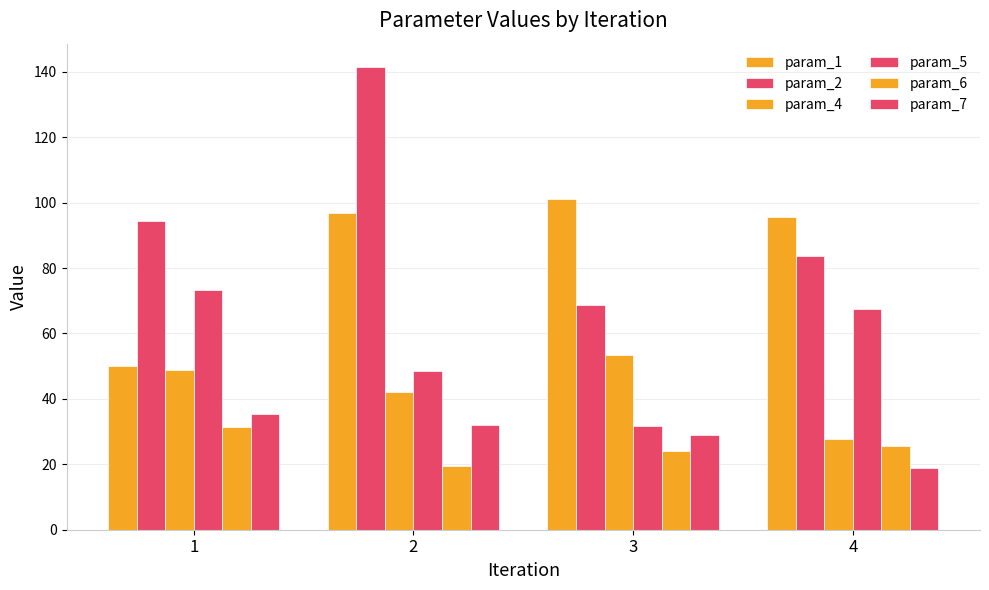

How many data points in param_4 are above 48?

2